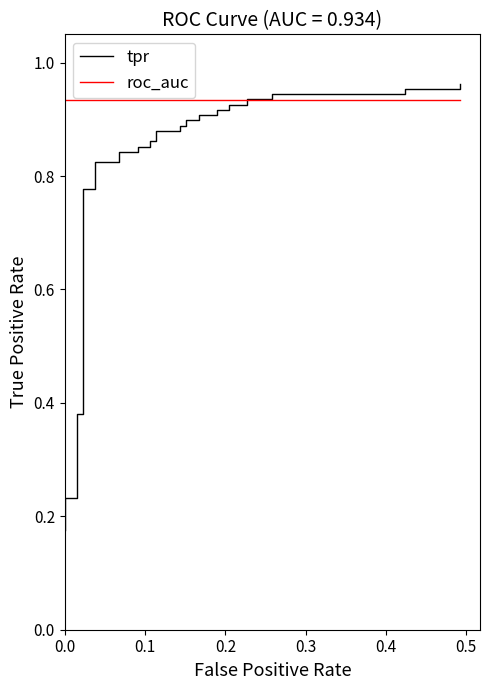

The value of tpr at 11 is 0.3. True or false?

False